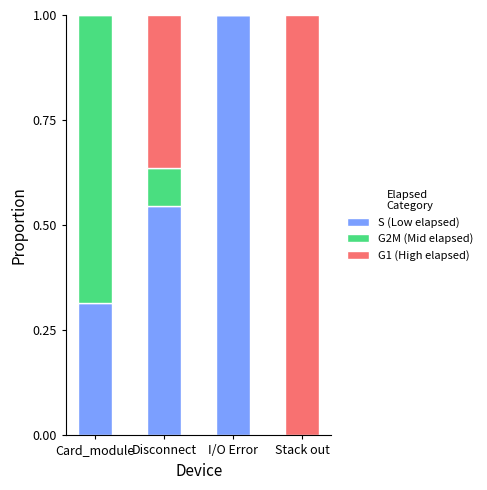

True or false: S (Low elapsed) has a value of 1.0 at I/O Error.

True